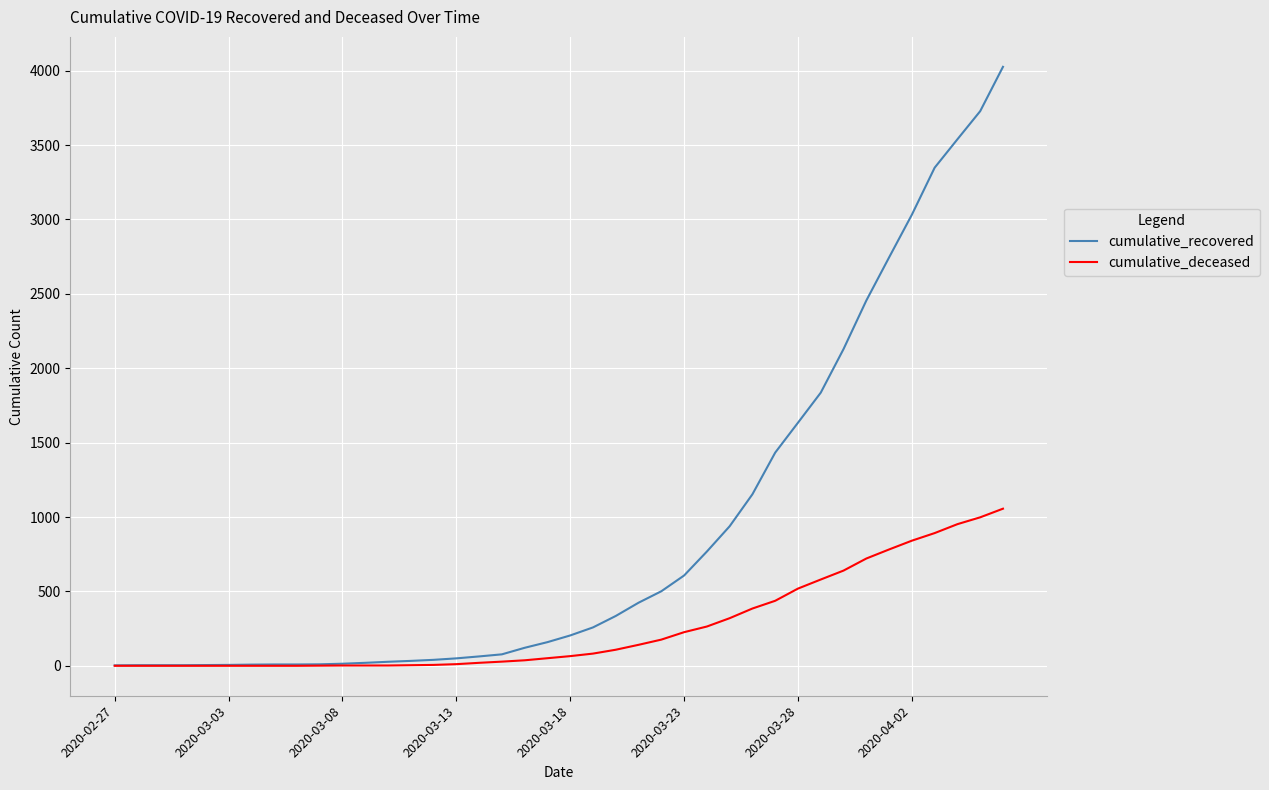

List the series in order of their overall mean, lowest first.

cumulative_deceased, cumulative_recovered